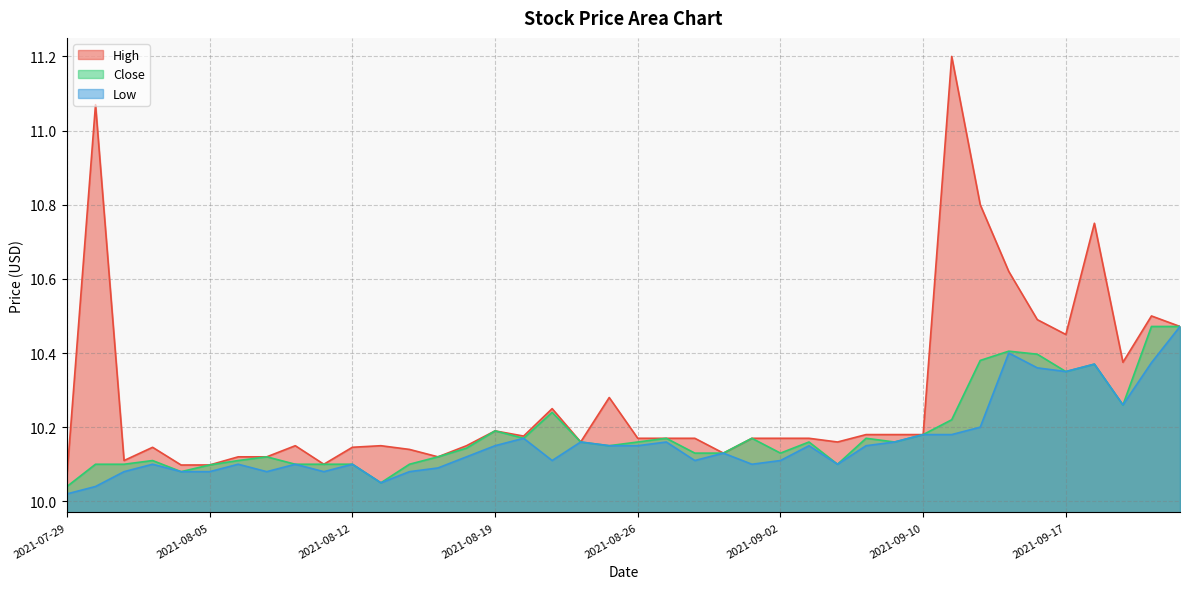

True or false: Close has a value of 4.8 at 2021-08-19.

False